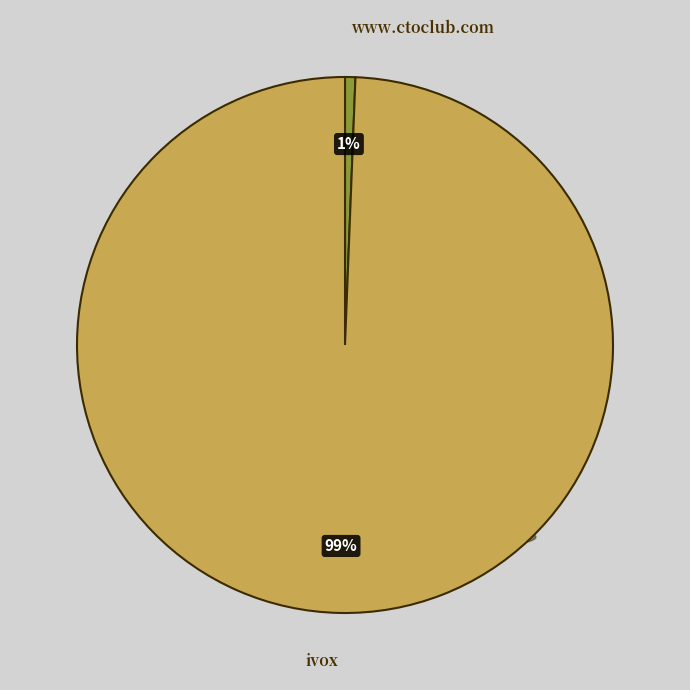

Rank the categories by value from highest to lowest.

ivox, www.ctoclub.com